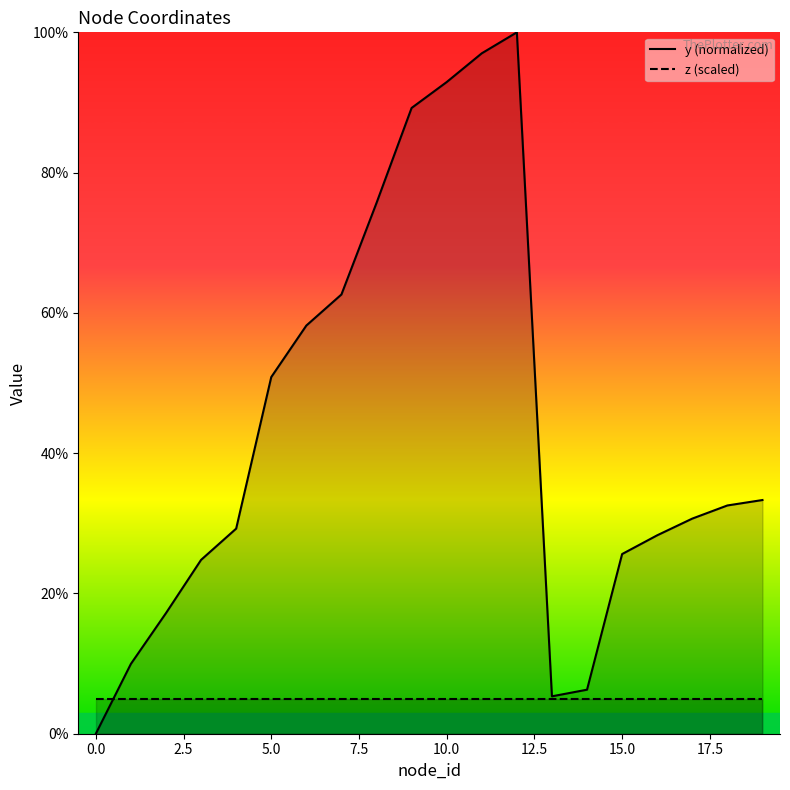

Where does the data first go above 32?

5